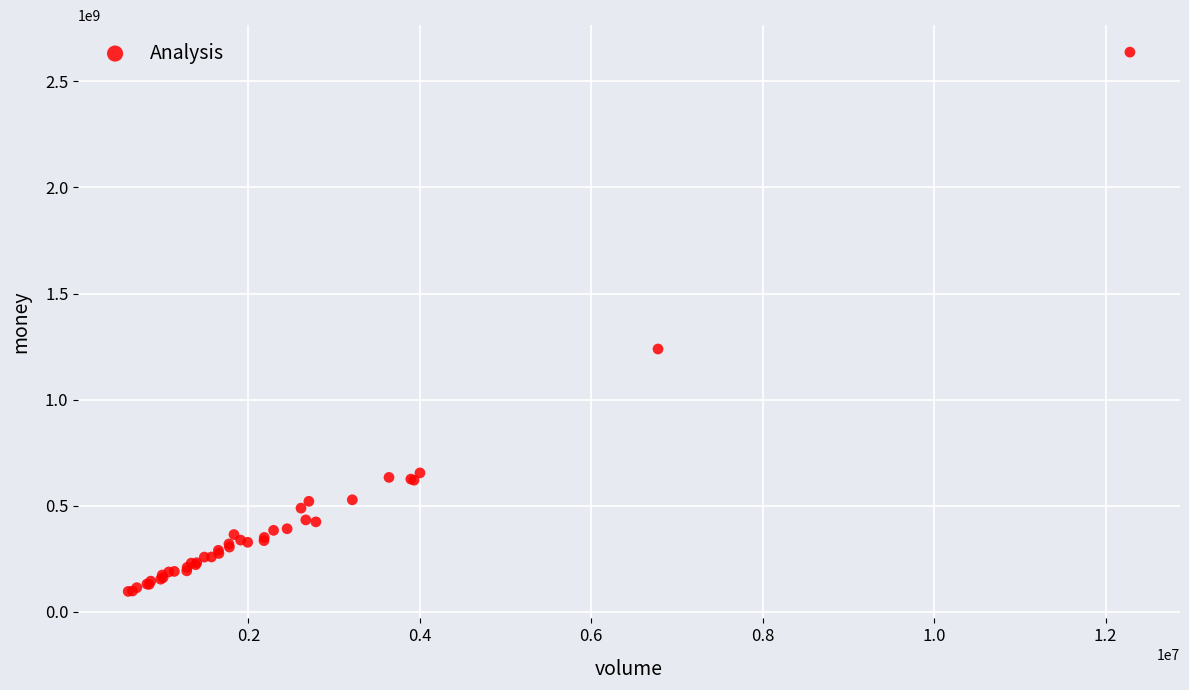

What Y value in the scatter plot is closest to 1366981639?

1238704734.2